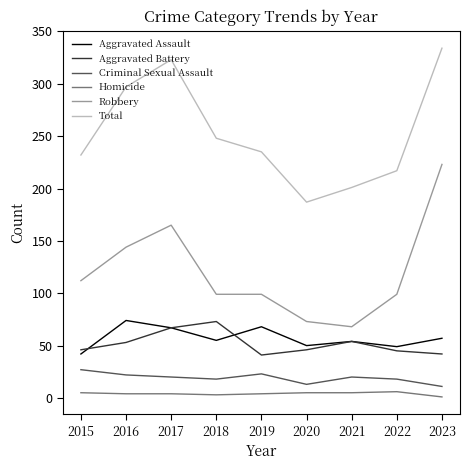

What is the maximum value shown in the chart?

334